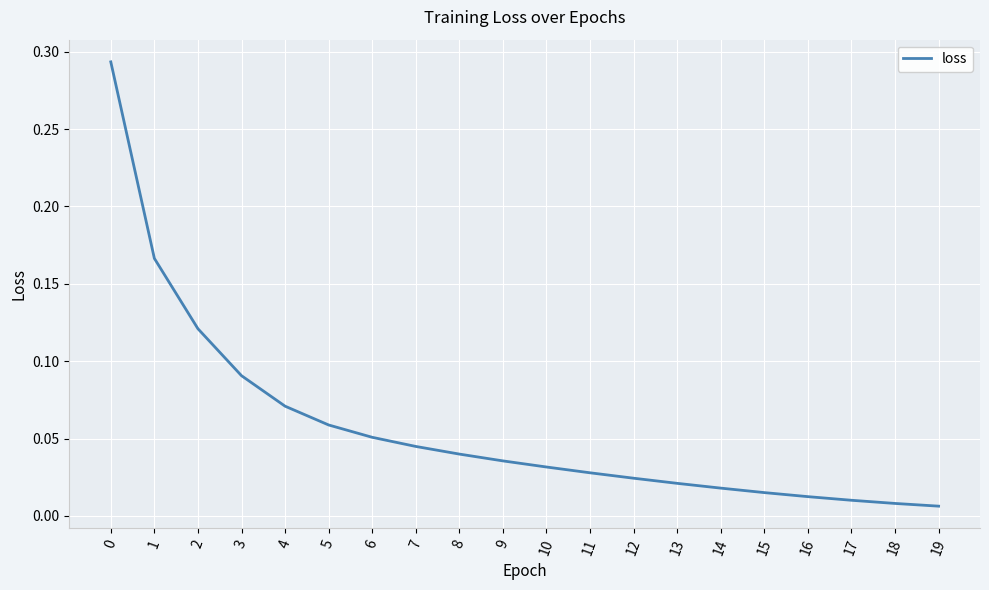

Count the number of data series in this chart.

1